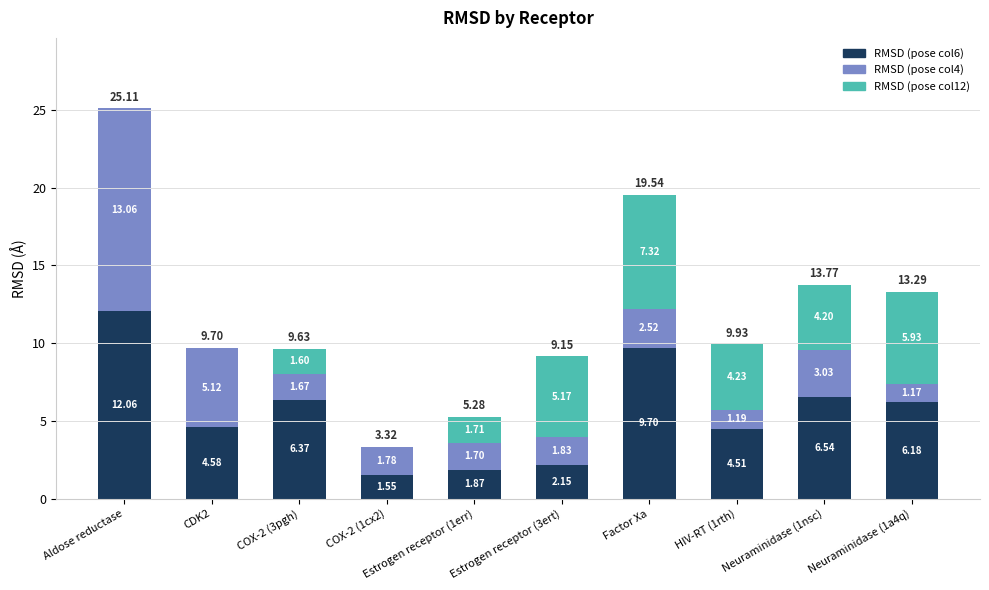

Are the bars grouped side by side (vs. stacked)?

No